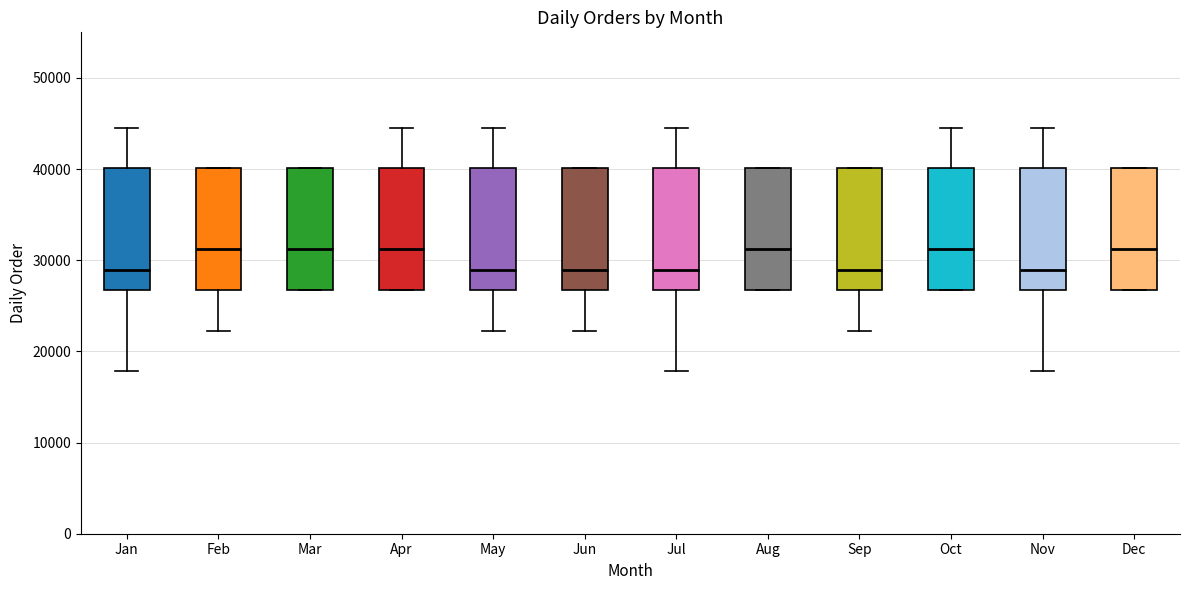

Reading left to right, read every box against the y-axis: the position of its median line, the range the box covers, and the ends of its whiskers. The values are not printed on the chart, so give them approximately, as read against the axis.

Jan: median 29000, box 27000 to 40000, whiskers 18000 to 45000
Feb: median 31000, box 27000 to 40000, whiskers 22000 to 40000
Mar: median 31000, box 27000 to 40000, whiskers 27000 to 40000
Apr: median 31000, box 27000 to 40000, whiskers 27000 to 45000
May: median 29000, box 27000 to 40000, whiskers 22000 to 45000
Jun: median 29000, box 27000 to 40000, whiskers 22000 to 40000
Jul: median 29000, box 27000 to 40000, whiskers 18000 to 45000
Aug: median 31000, box 27000 to 40000, whiskers 27000 to 40000
Sep: median 29000, box 27000 to 40000, whiskers 22000 to 40000
Oct: median 31000, box 27000 to 40000, whiskers 27000 to 45000
Nov: median 29000, box 27000 to 40000, whiskers 18000 to 45000
Dec: median 31000, box 27000 to 40000, whiskers 27000 to 40000